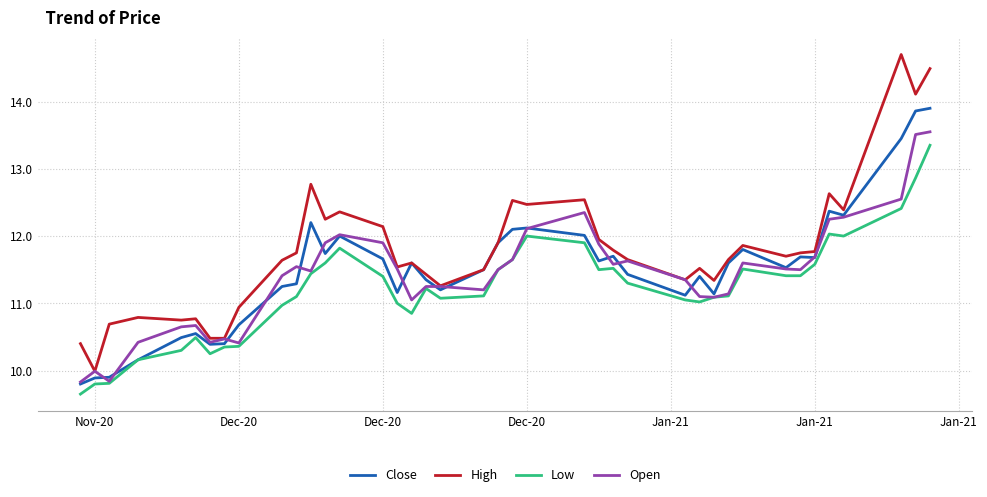

True or false: High and Low cross at least once.

False